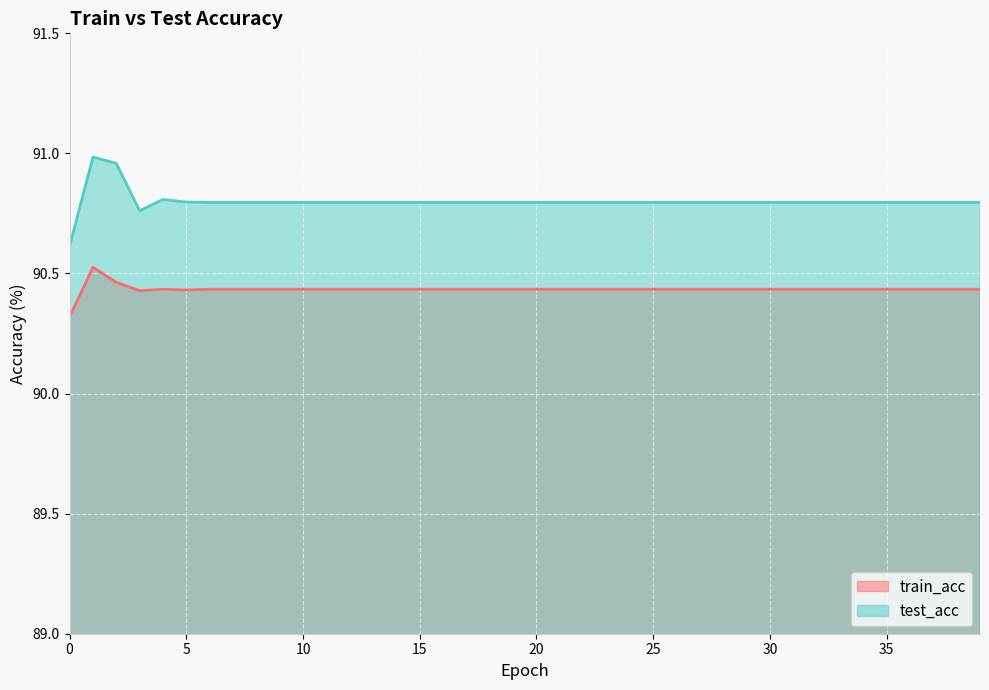

True or false: train_acc and test_acc intersect in this chart.

False